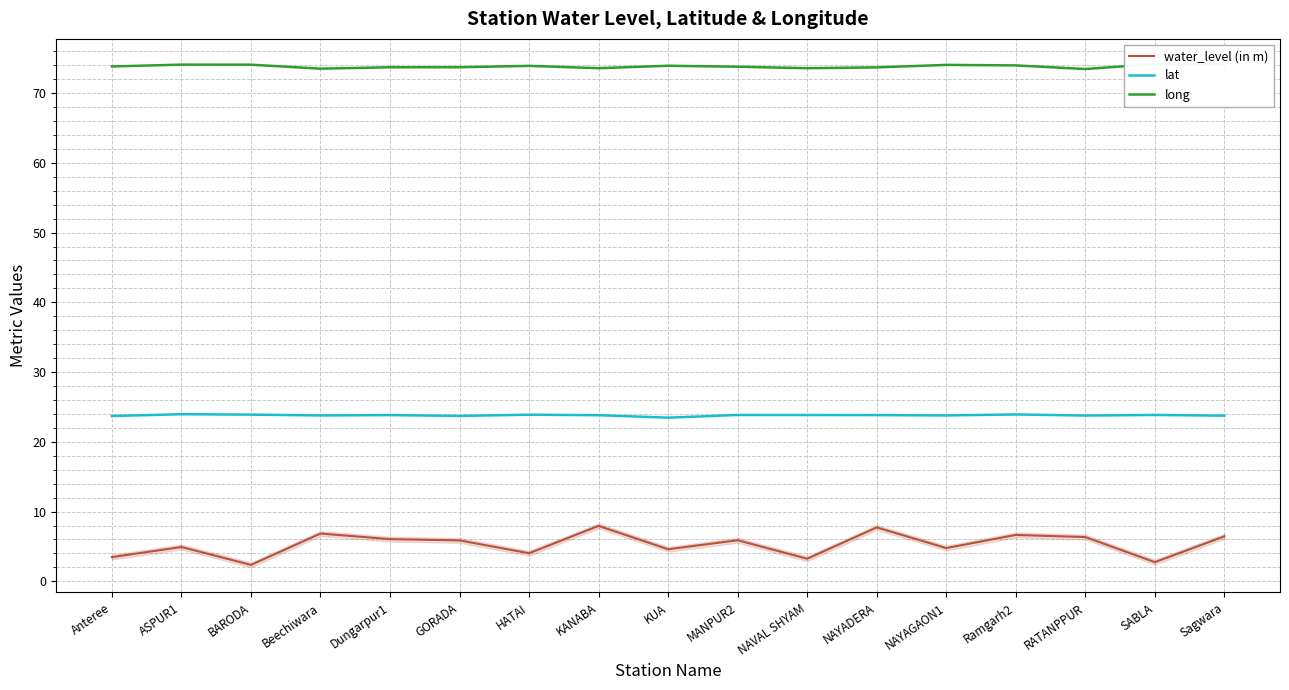

True or false: lat has a value of 24.0 at ASPUR1.

True